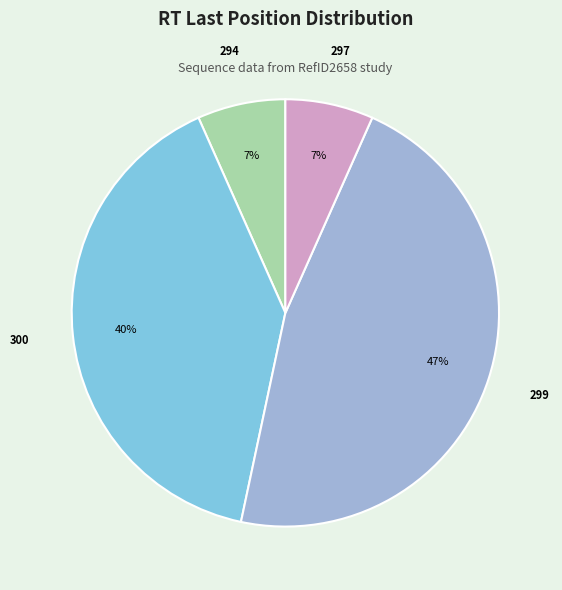

True or false: 299 accounts for 47% of the total.

True